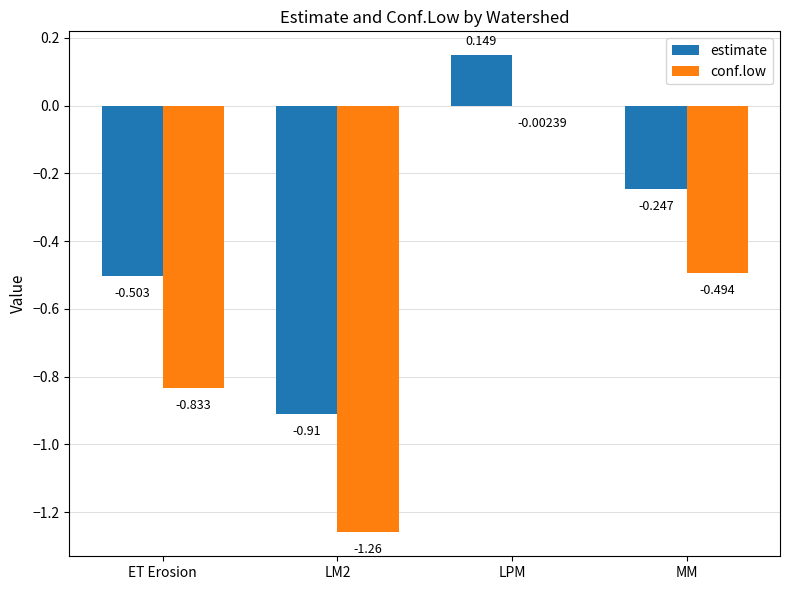

Which series changed the most between LM2 and MM?

conf.low